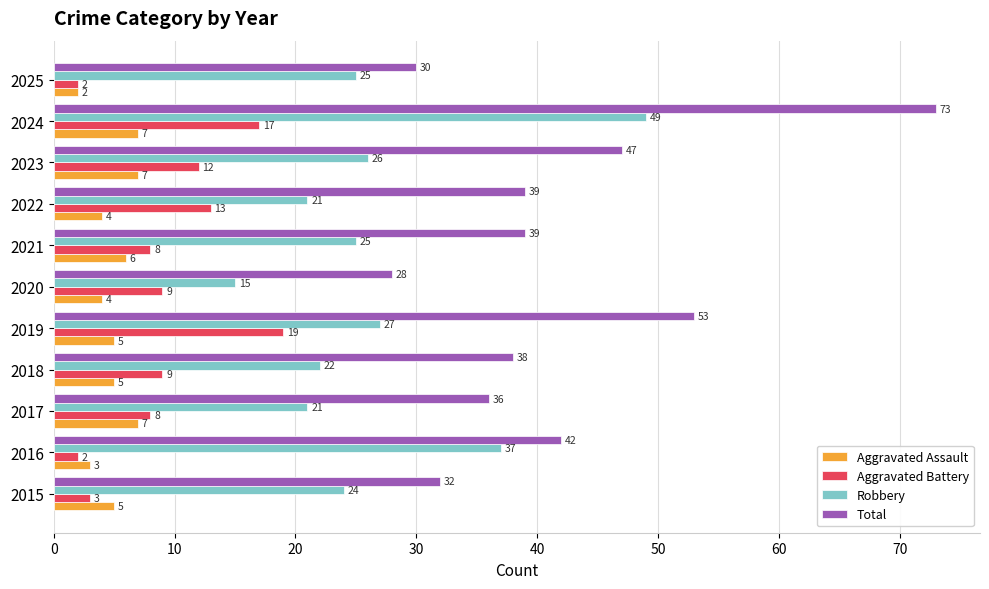

Which series has the largest total across all categories?

Total